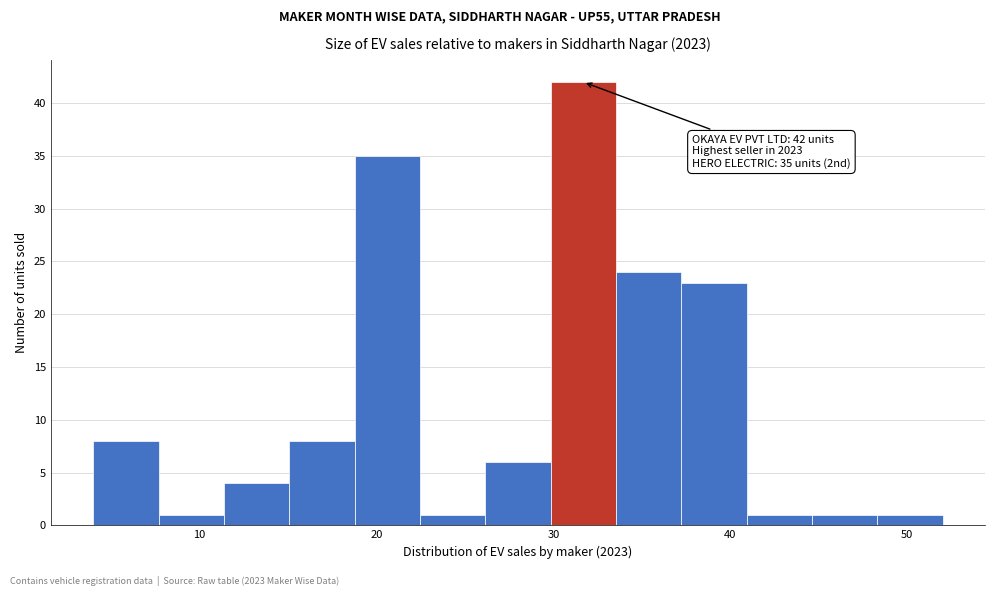

Read against the x-axis, roughly where is the centre of the tallest bar?

32